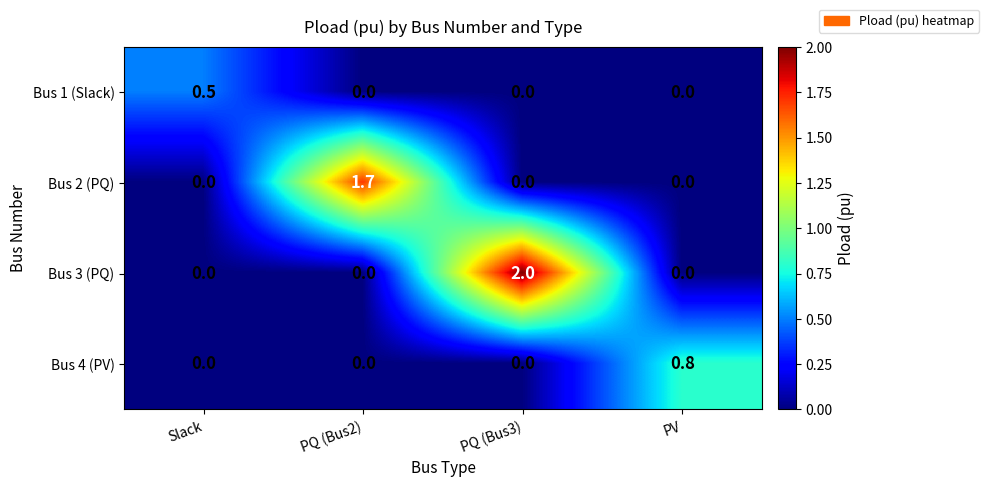

List the series in order of their peak value, highest first.

Bus 3 (PQ), Bus 2 (PQ), Bus 4 (PV), Bus 1 (Slack)